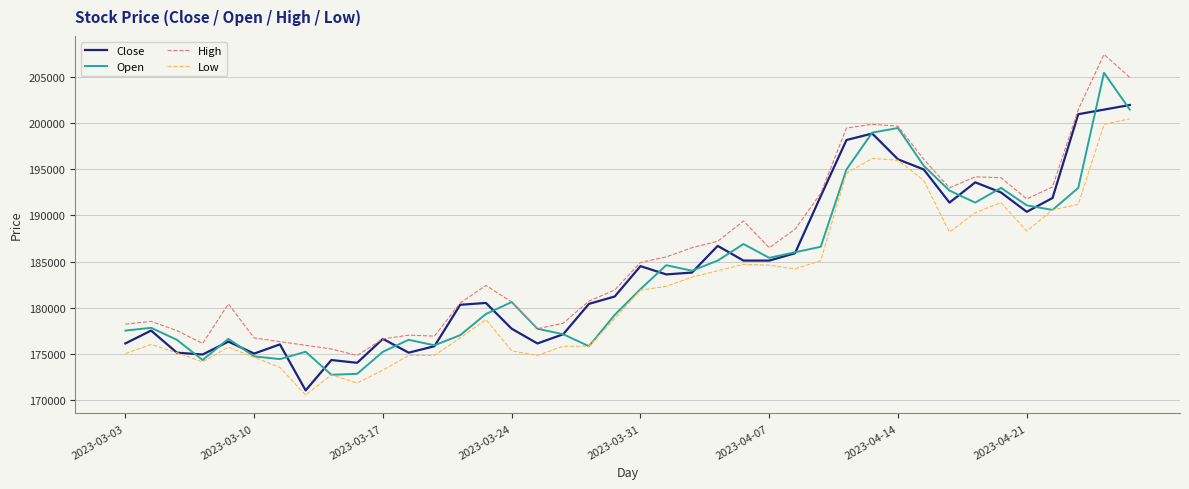

True or false: High and Low cross at least once.

False